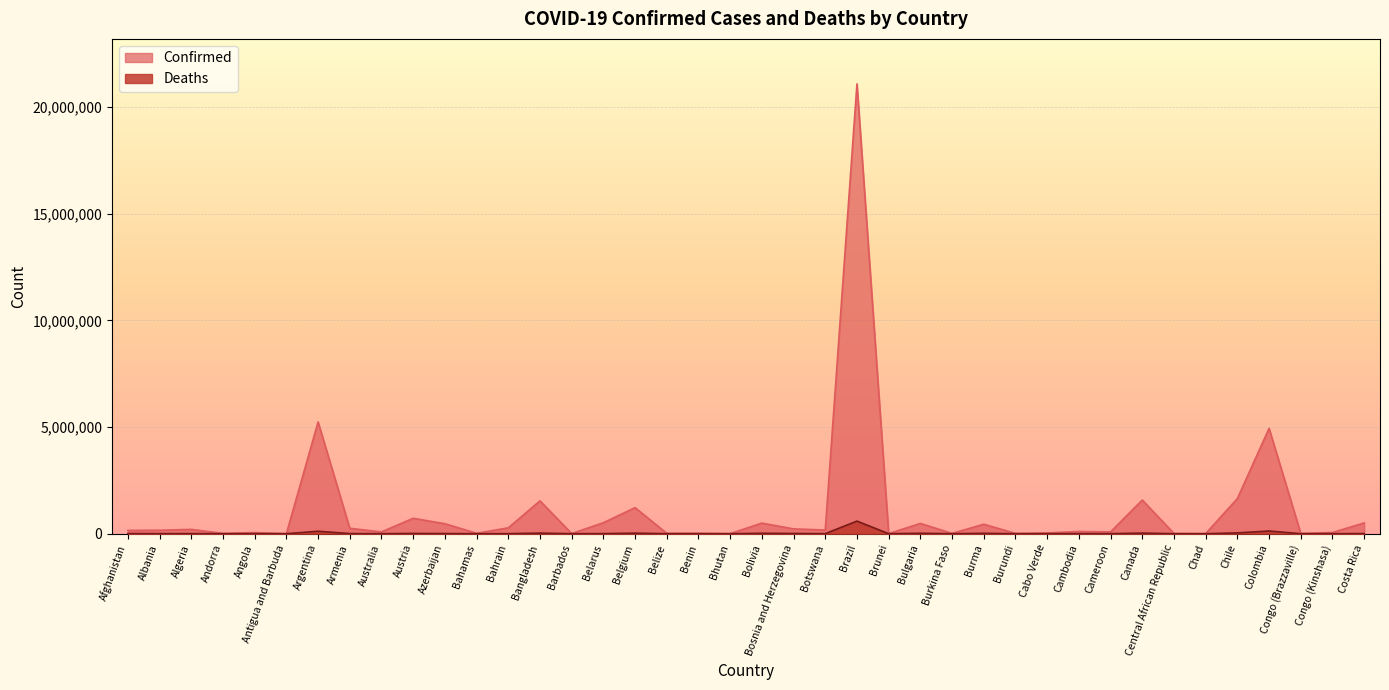

What is the difference between the second highest and minimum values in the Deaths series?

125823